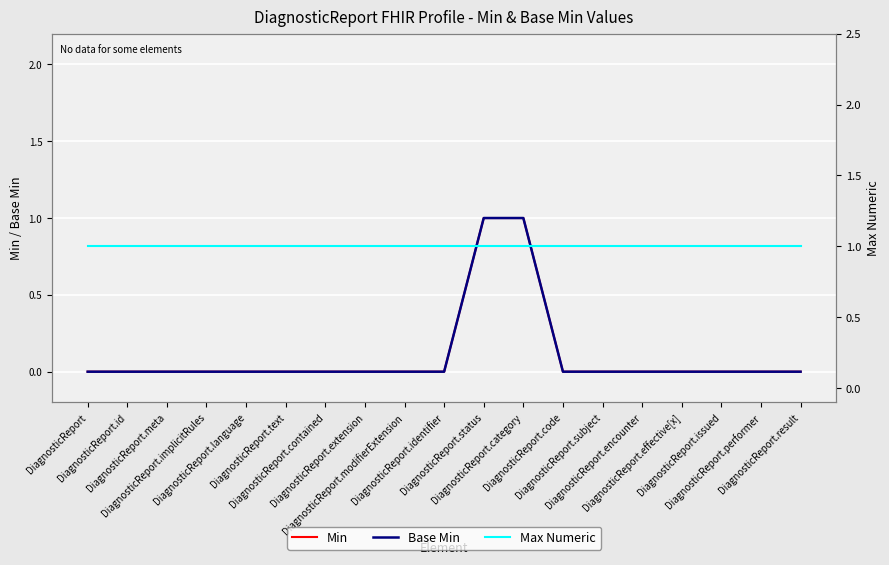

True or false: Base Min and Min intersect in this chart.

False